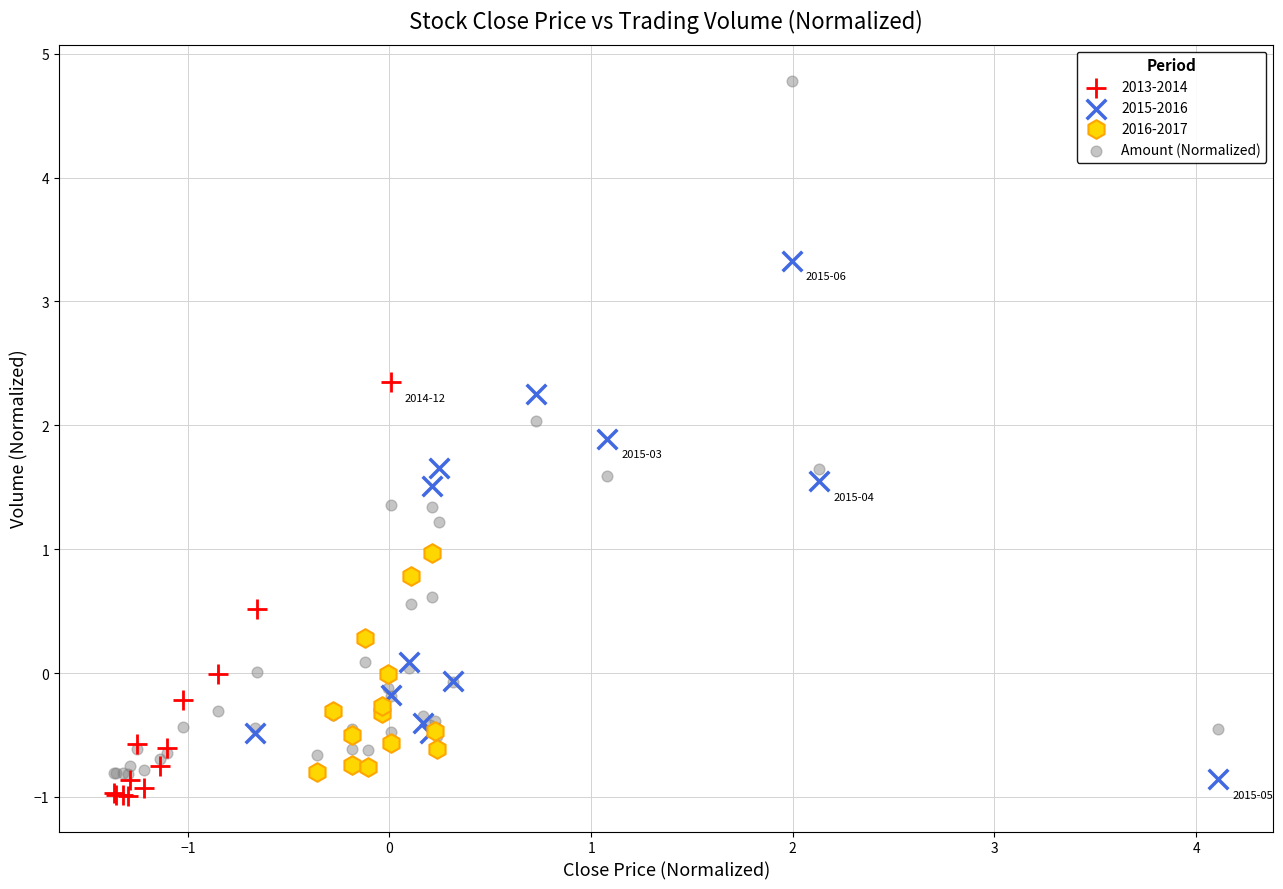

Which series reaches the maximum Y coordinate?

Amount (Normalized)